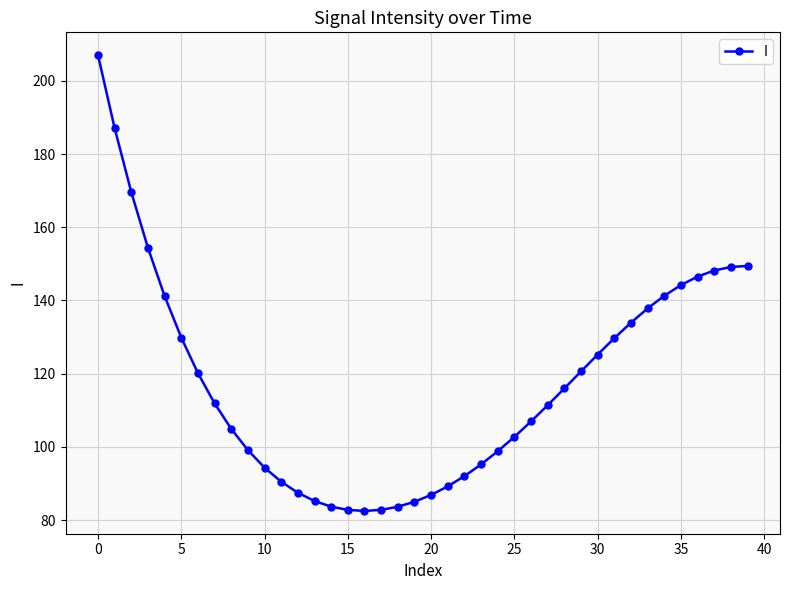

What is the value of the 18th point from the left?

82.8